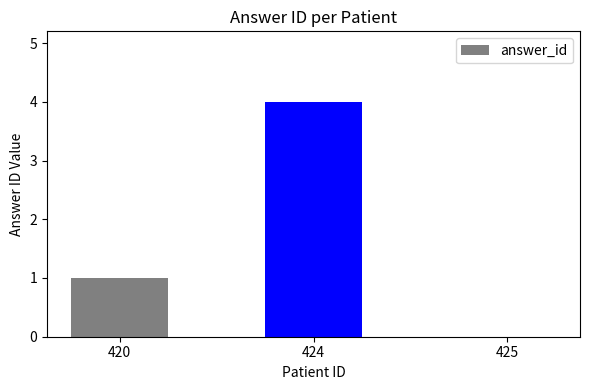

Reading left to right, extract all data points from this chart.

420=1	424=4	425=0